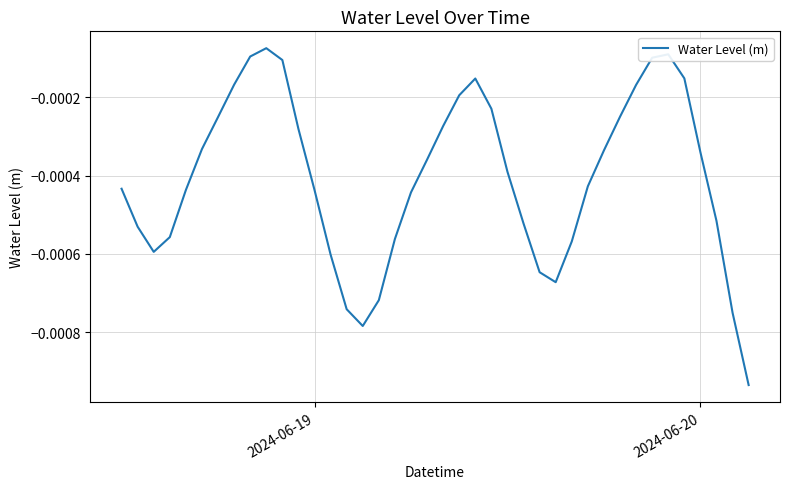

Count the number of data series in this chart.

1